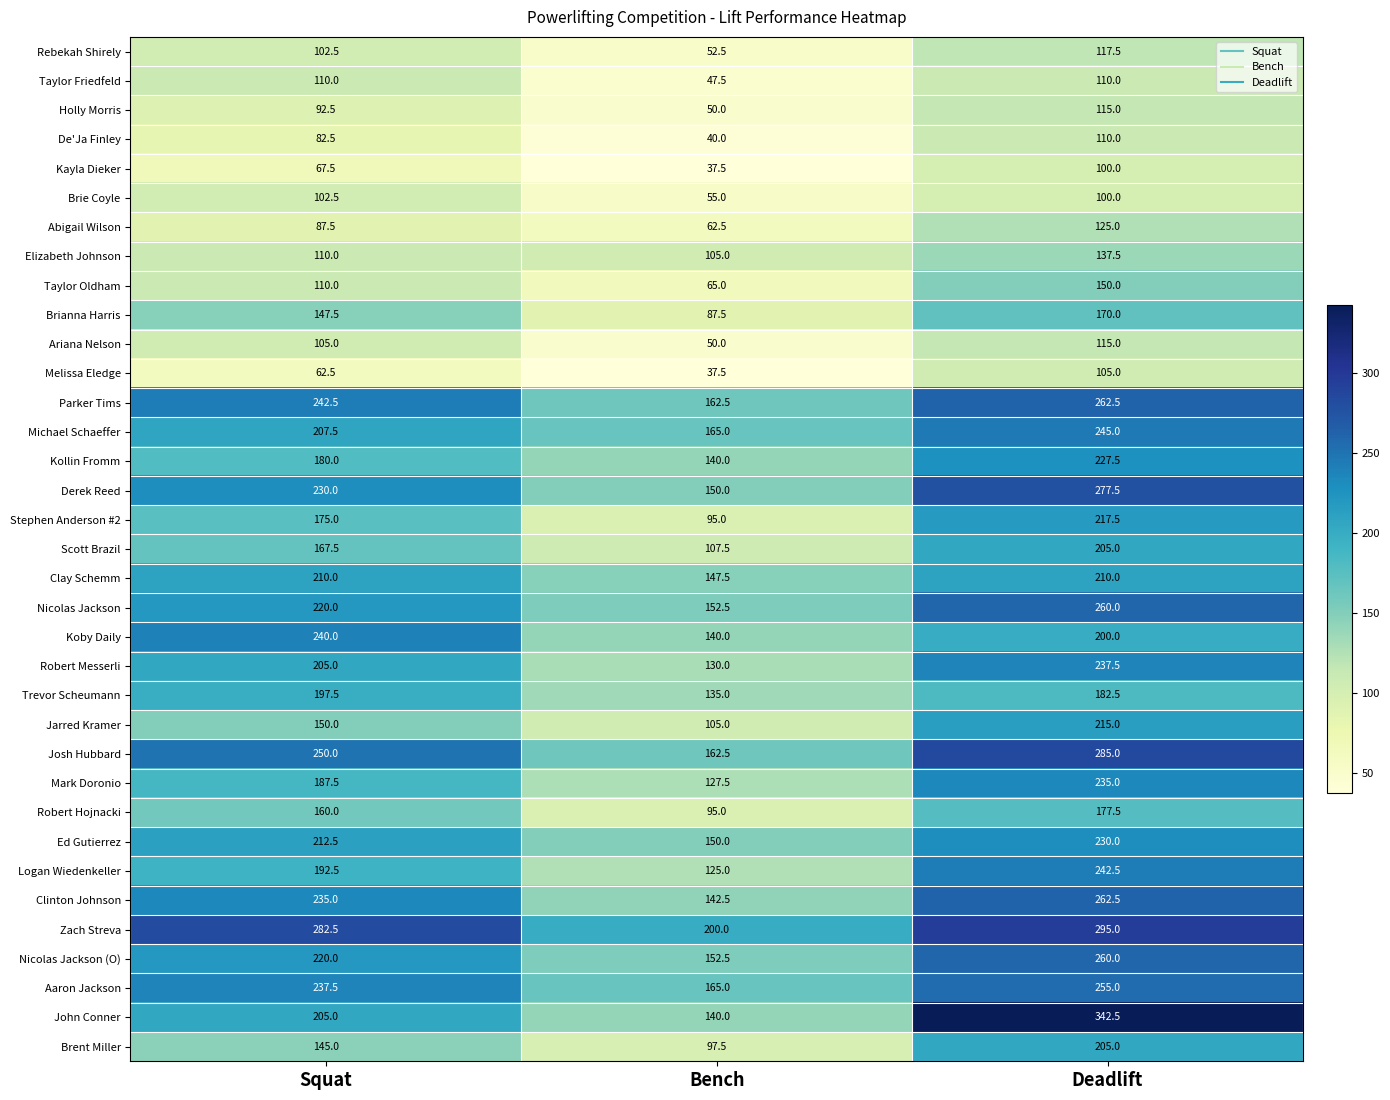

List the labels in order of Kayla Dieker value, smallest first.

Bench, Squat, Deadlift